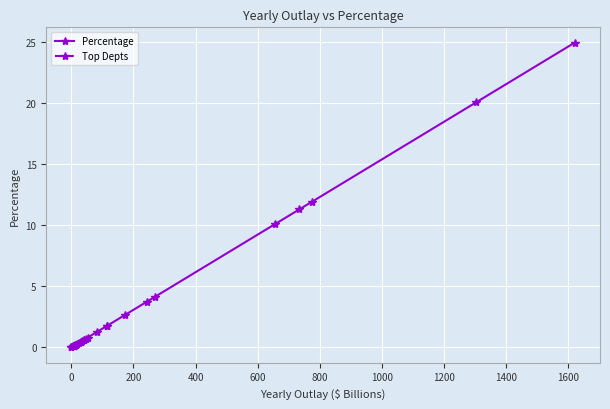

What is the value of the 8th point from the left?

2.6